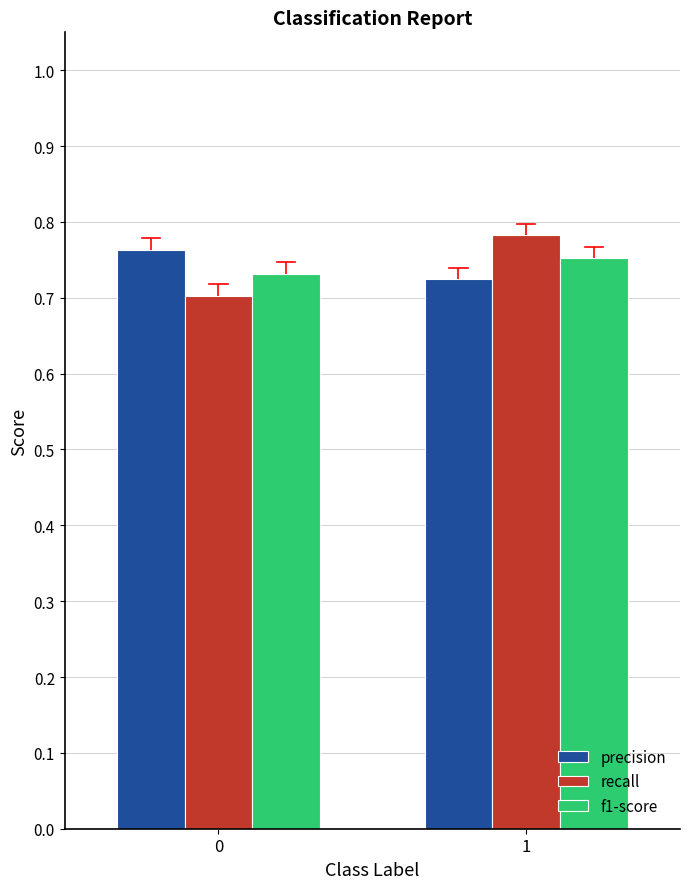

Rank the categories by f1-score value from lowest to highest.

0, 1